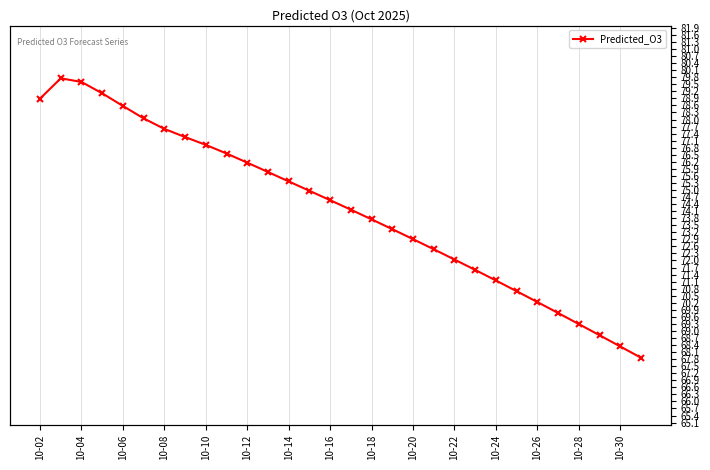

How many lines are shown in the chart?

1